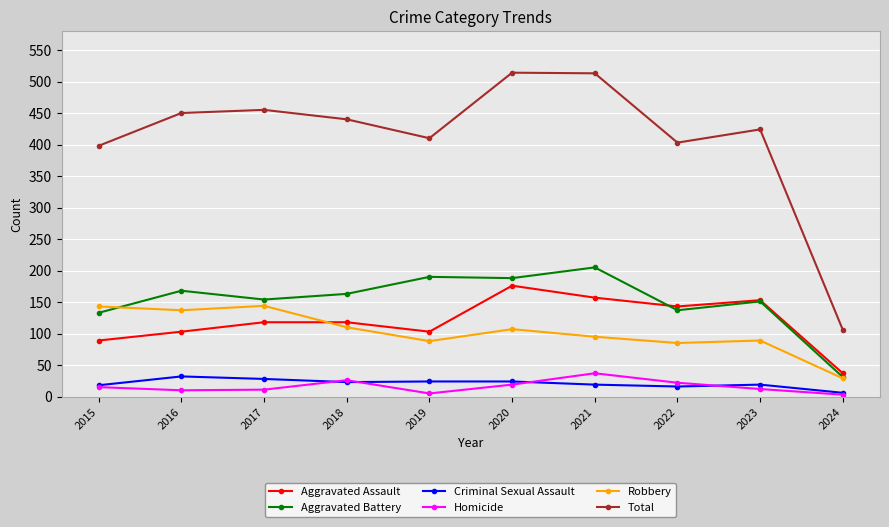

Where is the first local maximum for Aggravated Battery?

2016